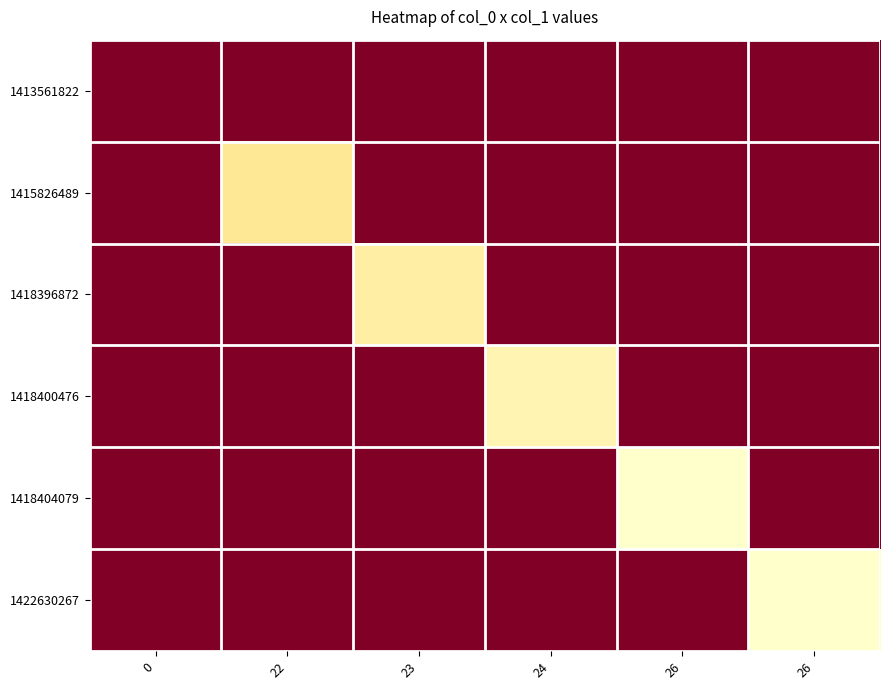

Reading right to left, extract all data points from this chart.

1413561822: 26=0	26=0	24=0	23=0	22=0	0=0
1415826489: 26=0	26=0	24=0	23=0	22=22	0=0
1418396872: 26=0	26=0	24=0	23=23	22=0	0=0
1418400476: 26=0	26=0	24=24	23=0	22=0	0=0
1418404079: 26=0	26=26	24=0	23=0	22=0	0=0
1422630267: 26=26	26=0	24=0	23=0	22=0	0=0